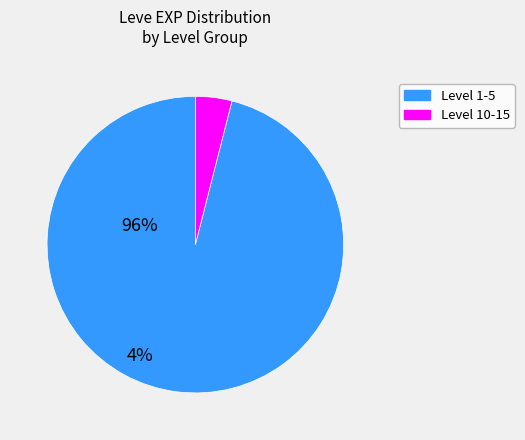

Is there a majority slice in this chart?

Yes